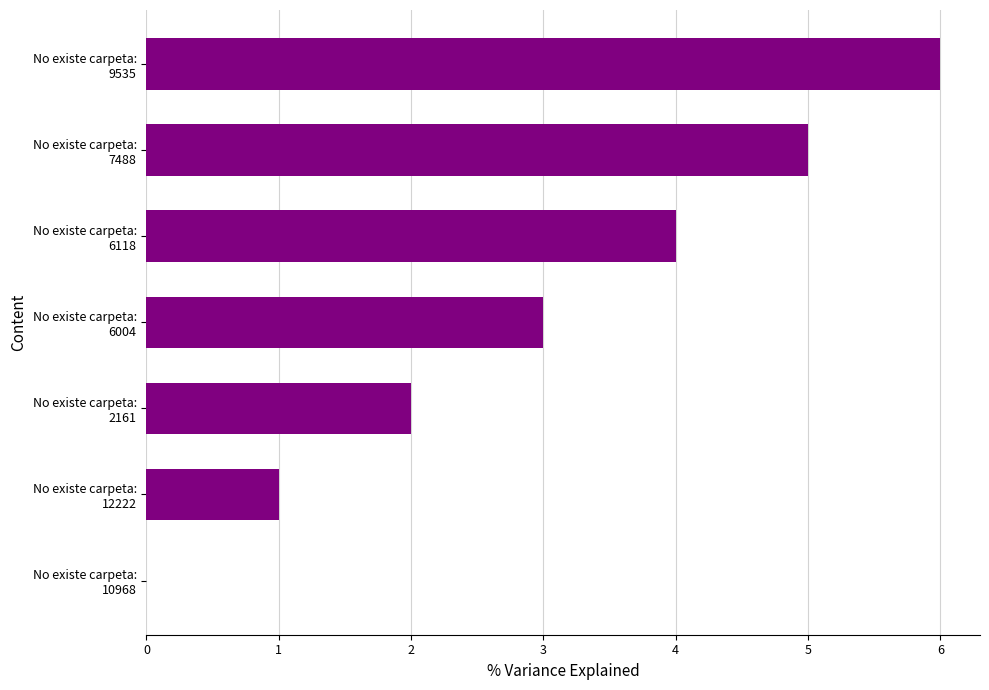

What is the sum of all values?

21